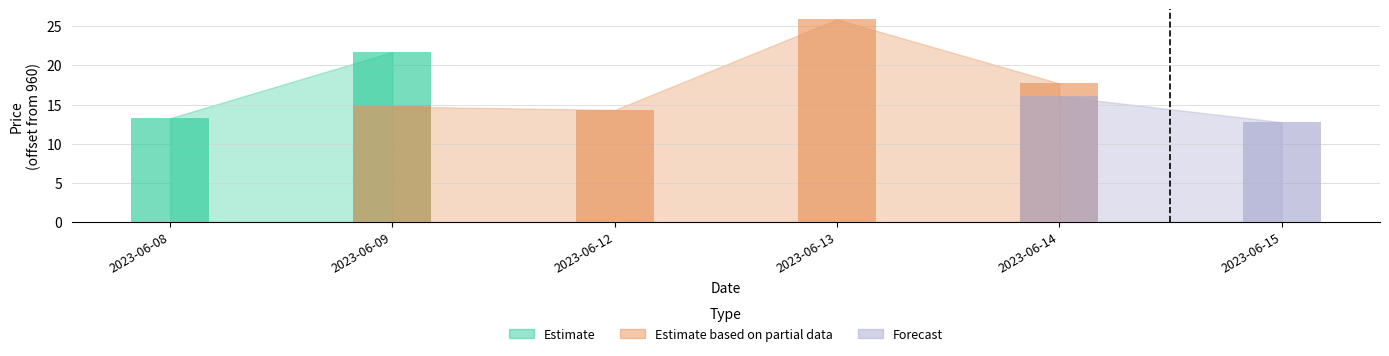

List the labels in order of Forecast (Low) value, smallest first.

2023-06-08, 2023-06-09, 2023-06-12, 2023-06-15, 2023-06-14, 2023-06-13